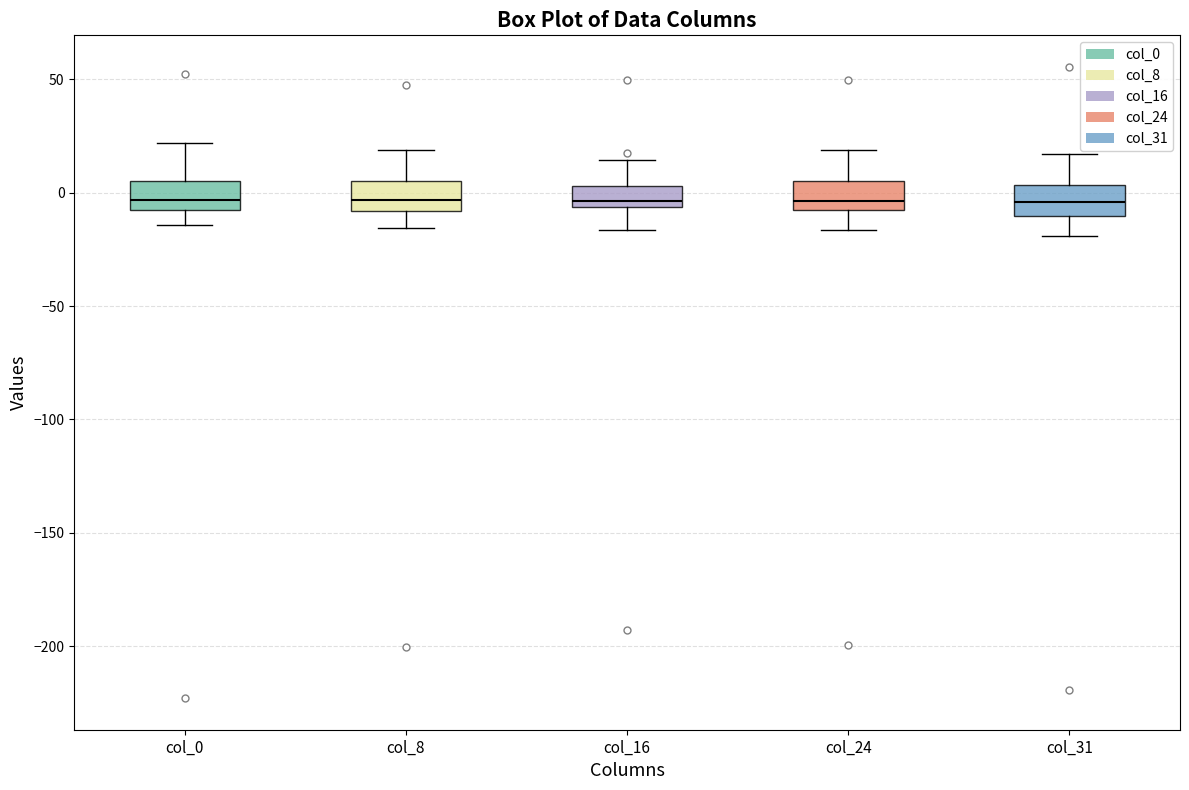

Reading left to right, read every box against the y-axis: the position of its median line, the range the box covers, and the ends of its whiskers. The values are not printed on the chart, so give them approximately, as read against the axis.

col_0: median -5 (just above the box's lower edge), box -5 to 5, whiskers -15 to 20
col_8: median -5, box -10 to 5, whiskers -15 to 20
col_16: median -5 (just above the box's lower edge), box -5 to 5, whiskers -15 to 15
col_24: median -5, box -10 to 5, whiskers -15 to 20
col_31: median -5, box -10 to 5, whiskers -20 to 15